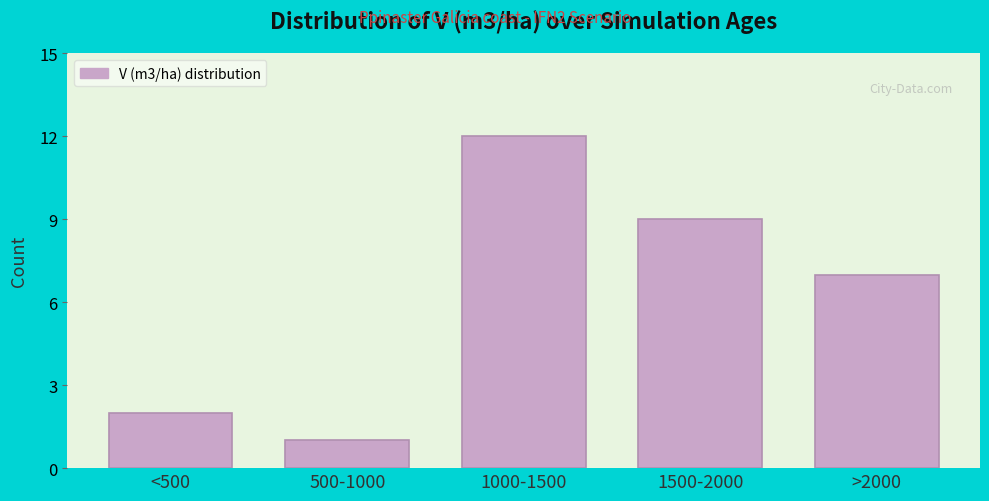

Reading left to right, what are all the values shown in this chart?

2	1	12	9	7